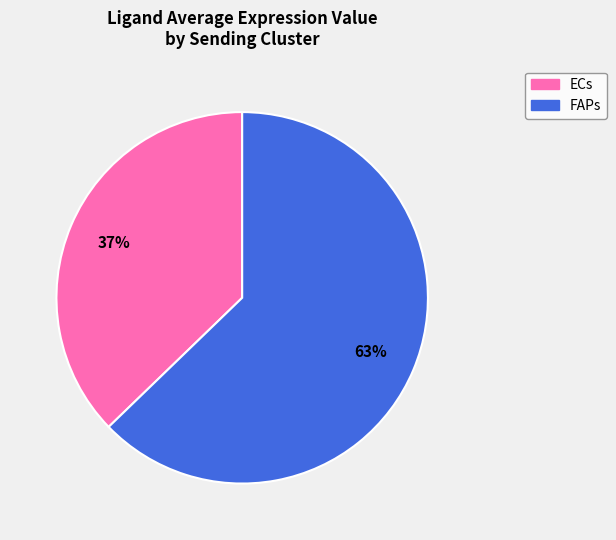

To the nearest percent, what is the difference between the largest and smallest slice percentages?

26%